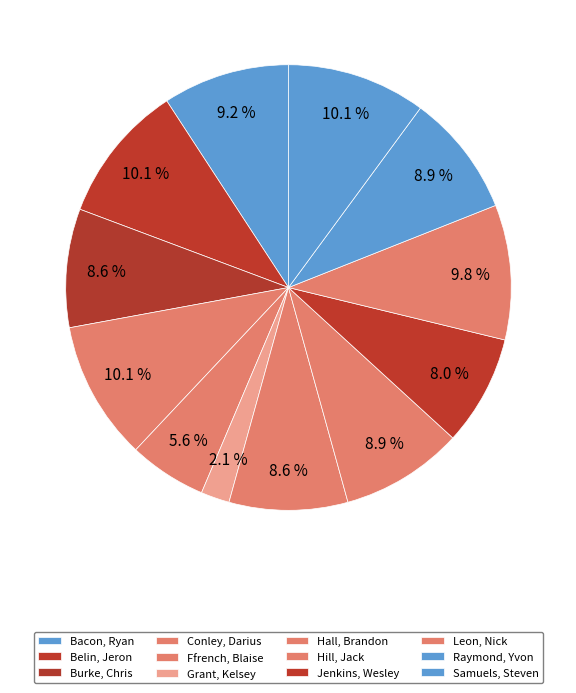

Combined, do Hill, Jack and Samuels, Steven account for over 50%?

No